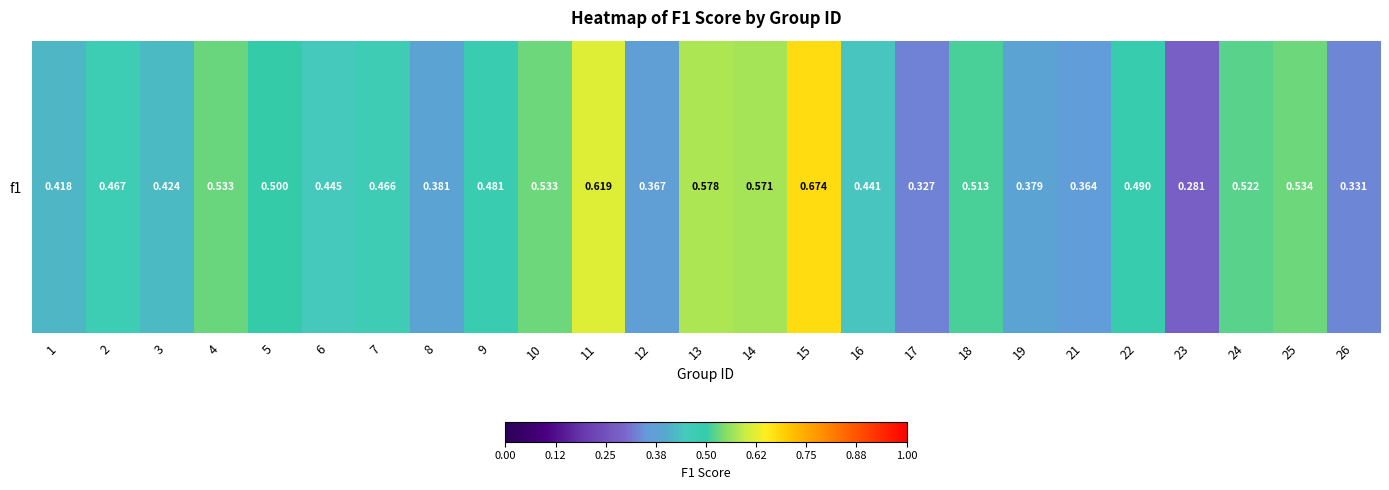

At which label is the value closest to 0?

23